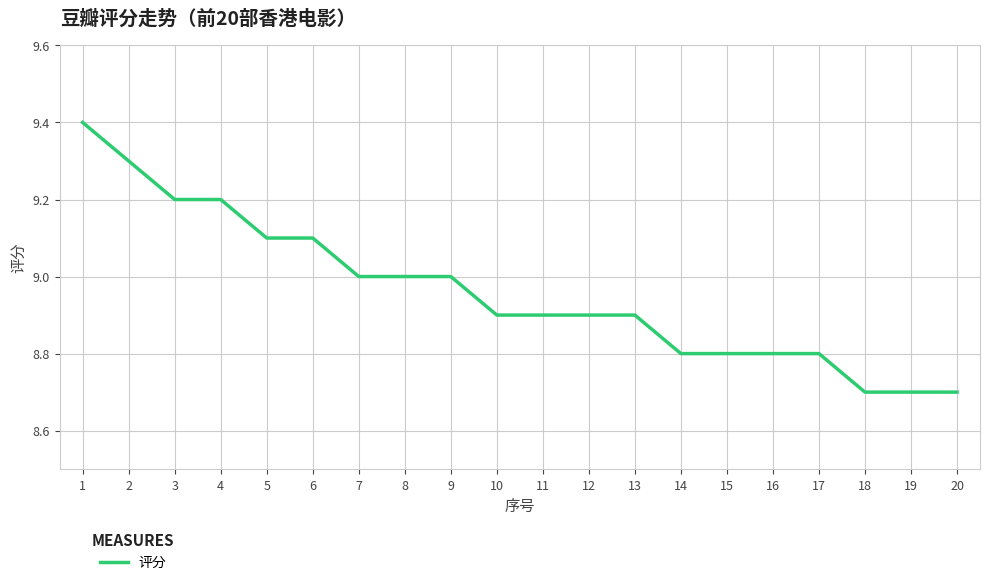

Does the chart have visible grid lines?

Yes